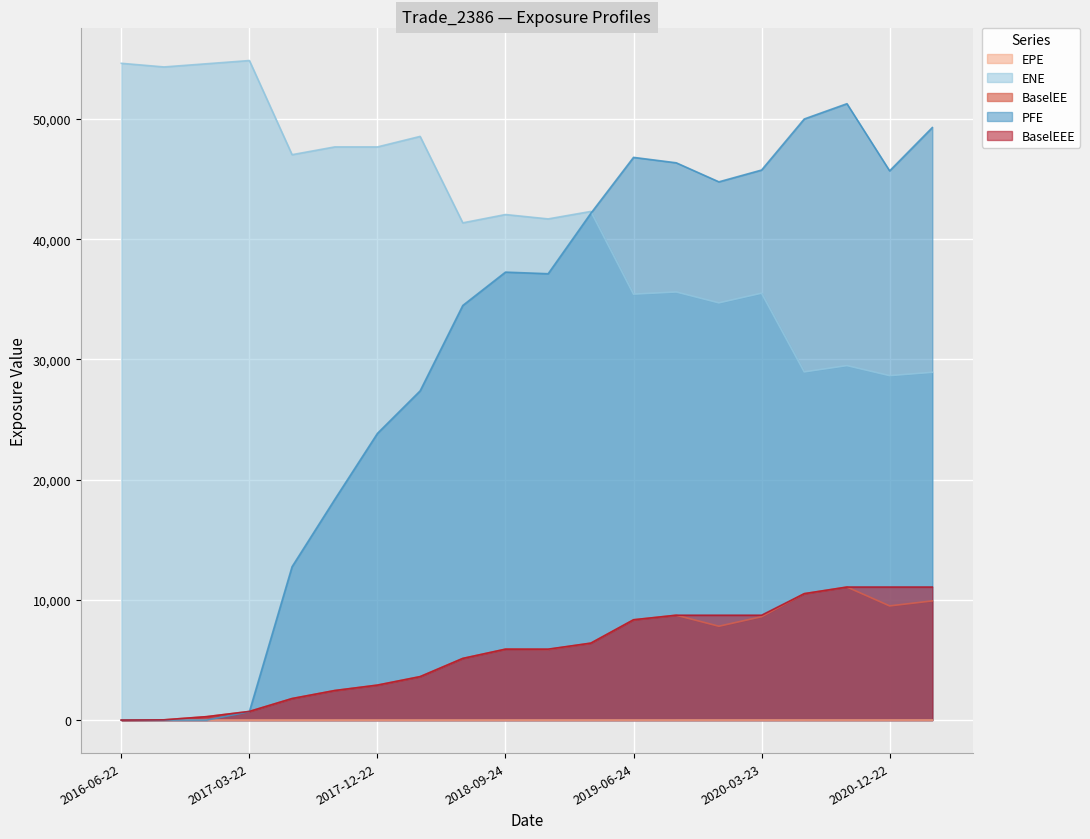

True or false: BaselEEE and BaselEE intersect in this chart.

False